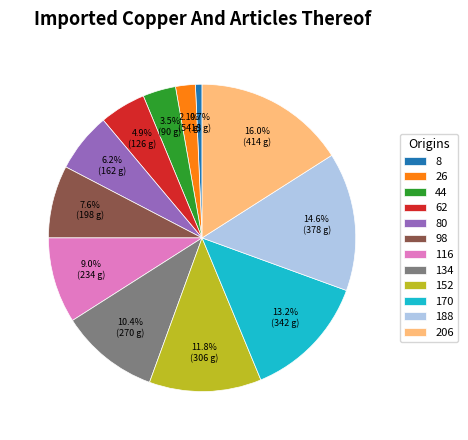

Approximately how many times larger is the value at 62 compared to 8?

7.0